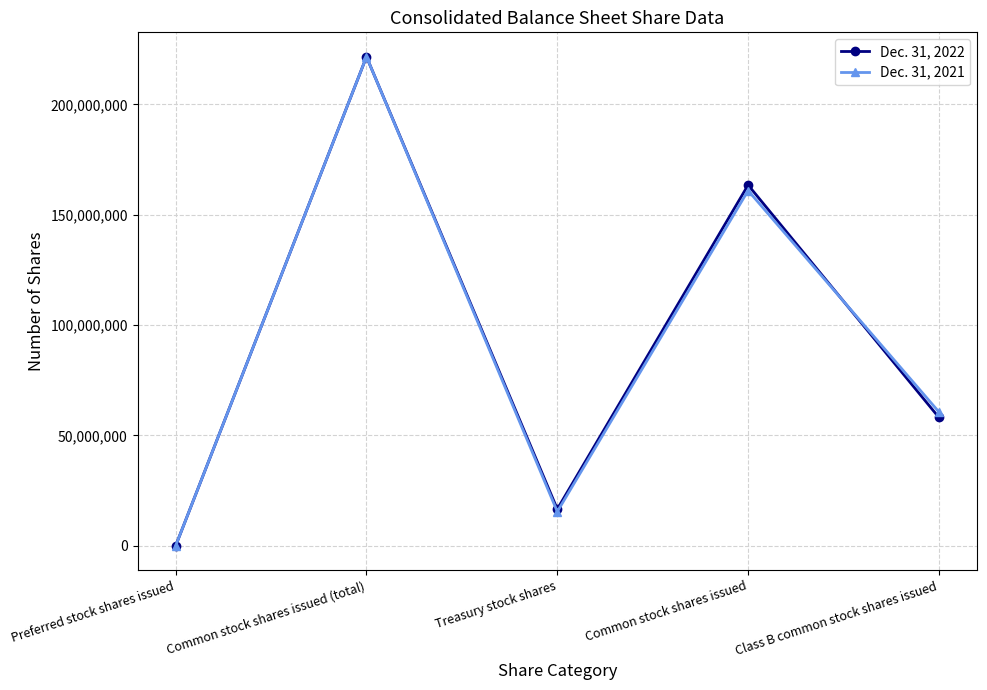

At which label is Dec. 31, 2022 closest to 110776512?

Class B common stock shares issued